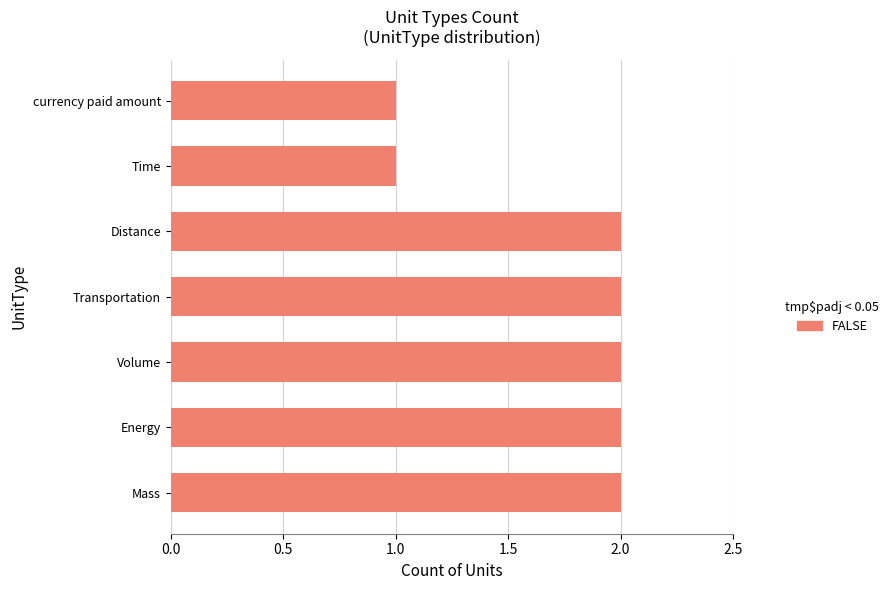

What is the sum of all values?

12